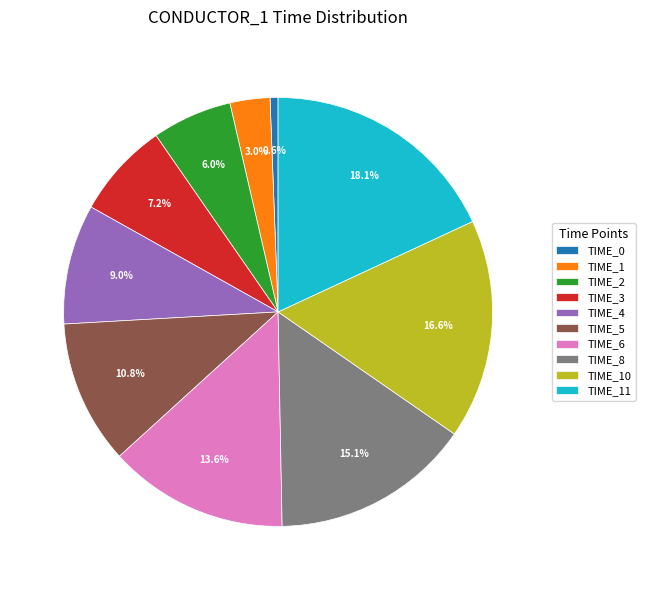

What is the ratio of the value at TIME_3 to the value at TIME_11?

0.4